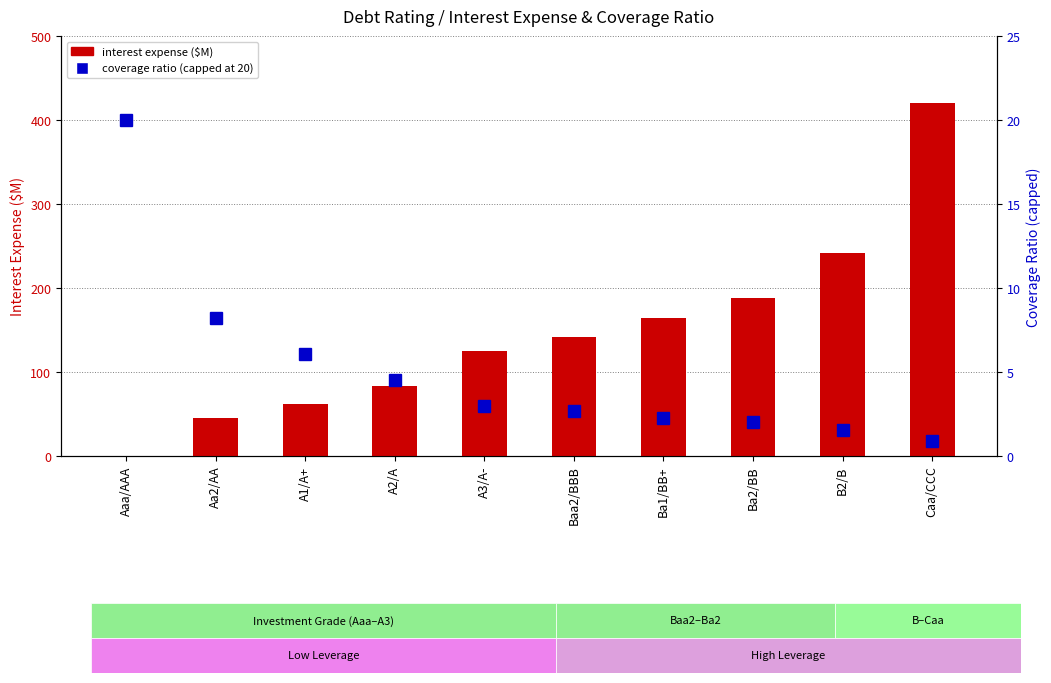

What are all the series names shown in the legend?

interest expense, coverage ratio (capped at 20)